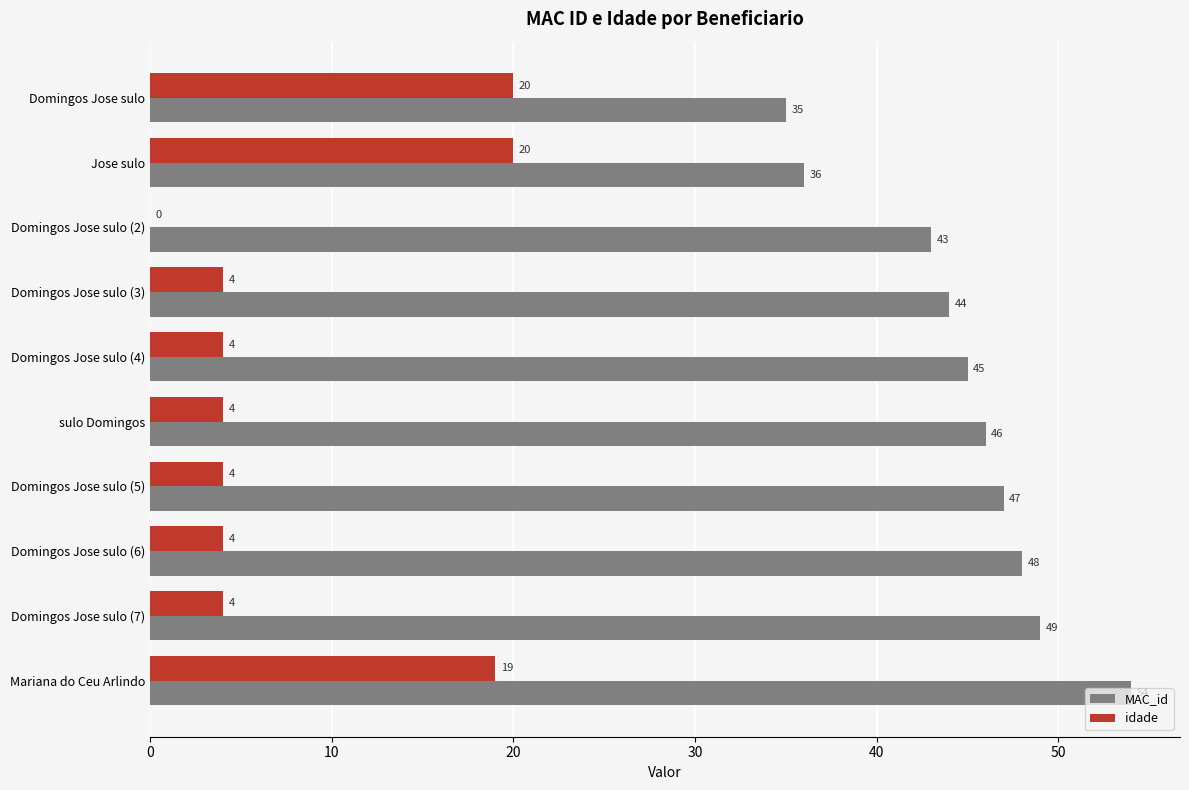

The idade series shows 4 at Domingos Jose sulo (3). True or false?

True